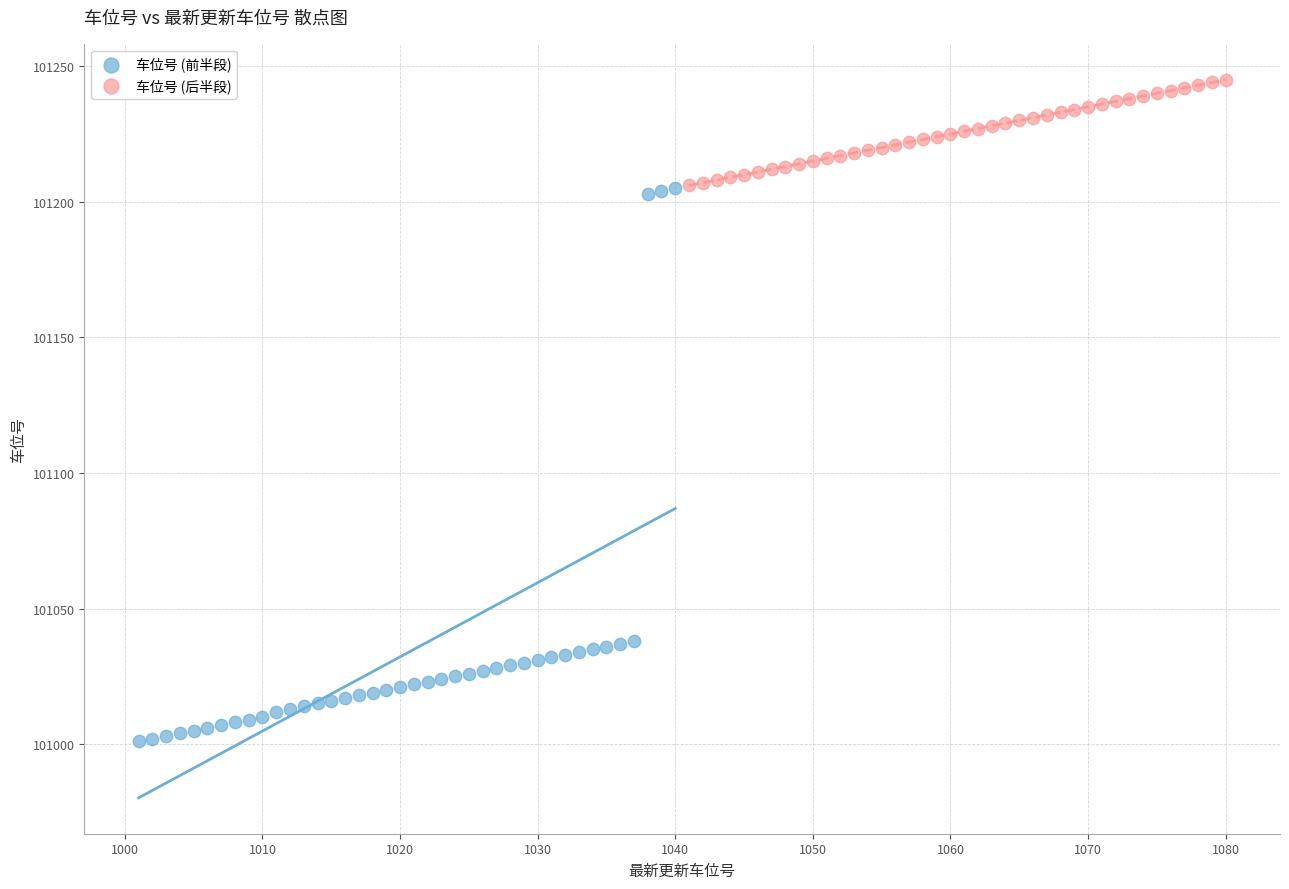

Which series has the largest Y range (max minus min)?

车位号 (前半段)